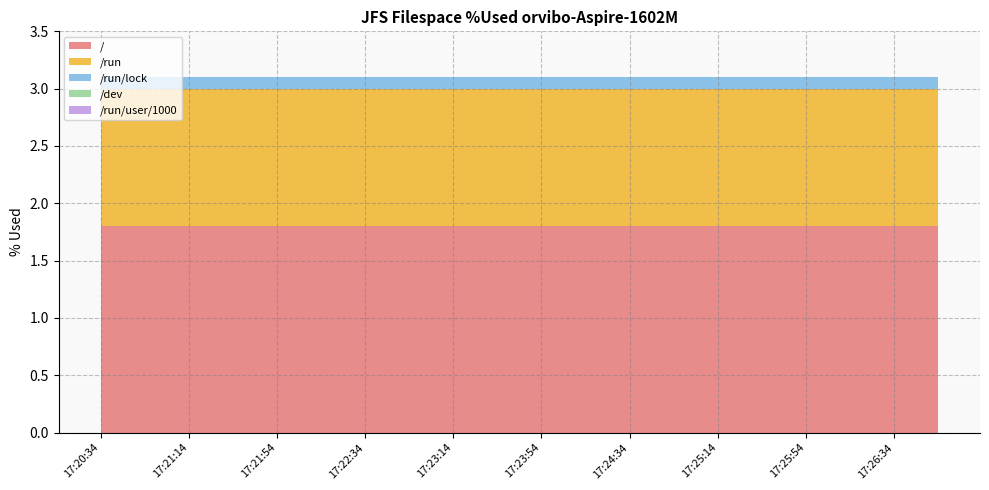

Reading right to left, extract all data points from this chart.

/: 1.8	1.8	1.8	1.8	1.8	1.8	1.8	1.8	1.8	1.8	1.8	1.8	1.8	1.8	1.8	1.8	1.8	1.8	1.8	1.8
/run: 1.2	1.2	1.2	1.2	1.2	1.2	1.2	1.2	1.2	1.2	1.2	1.2	1.2	1.2	1.2	1.2	1.2	1.2	1.2	1.2
/run/lock: 0.1	0.1	0.1	0.1	0.1	0.1	0.1	0.1	0.1	0.1	0.1	0.1	0.1	0.1	0.1	0.1	0.1	0.1	0.1	0.1
/dev: 0.0	0.0	0.0	0.0	0.0	0.0	0.0	0.0	0.0	0.0	0.0	0.0	0.0	0.0	0.0	0.0	0.0	0.0	0.0	0.0
/run/user/1000: 0.0	0.0	0.0	0.0	0.0	0.0	0.0	0.0	0.0	0.0	0.0	0.0	0.0	0.0	0.0	0.0	0.0	0.0	0.0	0.0